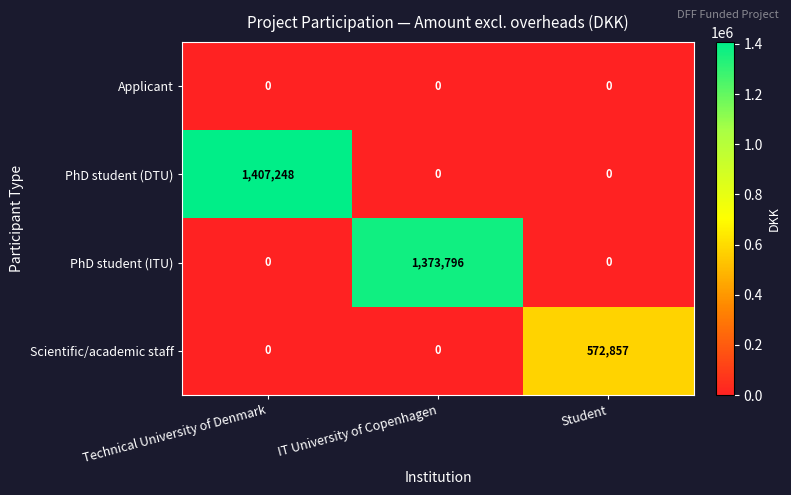

At how many categories does at least one series exceed 791597?

2